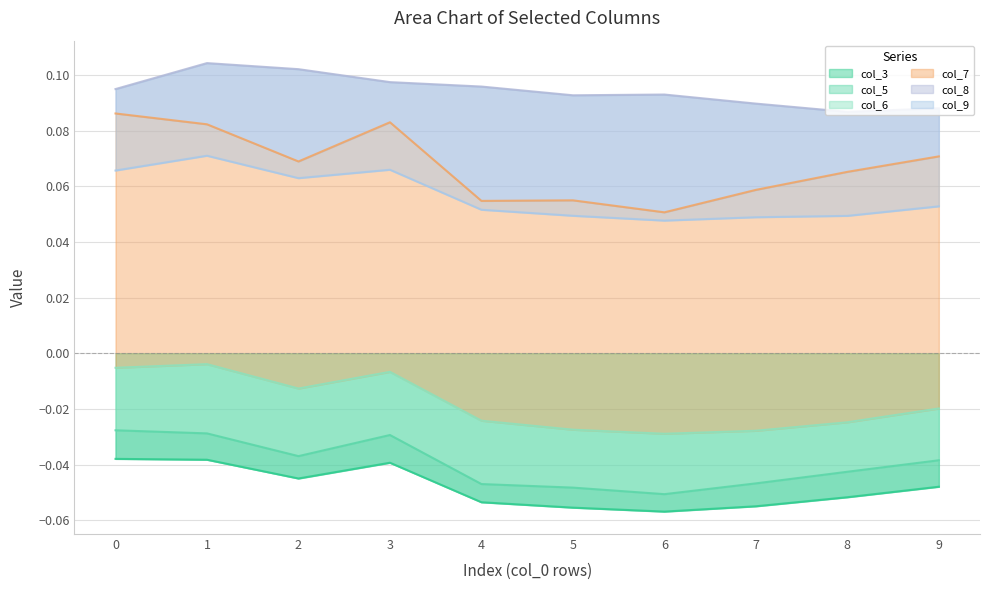

True or false: col_8 and col_7 intersect in this chart.

False